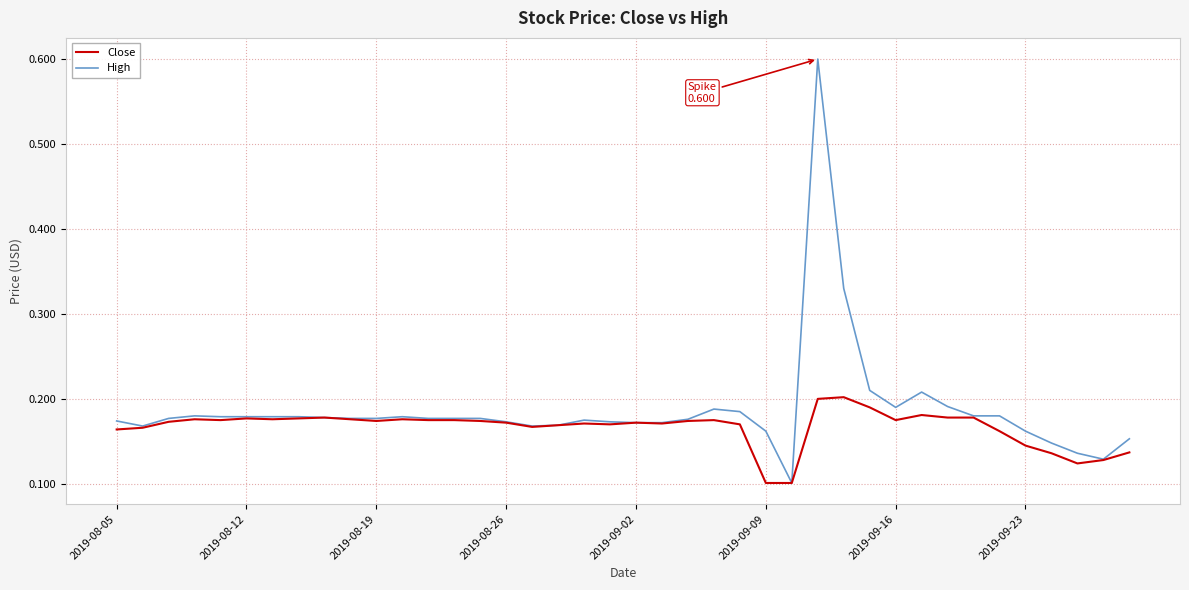

What is the sum of all High values?

7.5